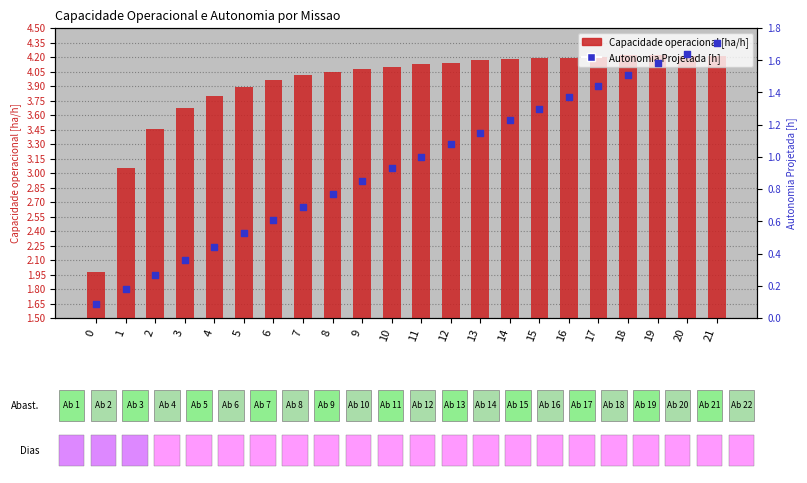

At which category is the sum across all series the highest?

21